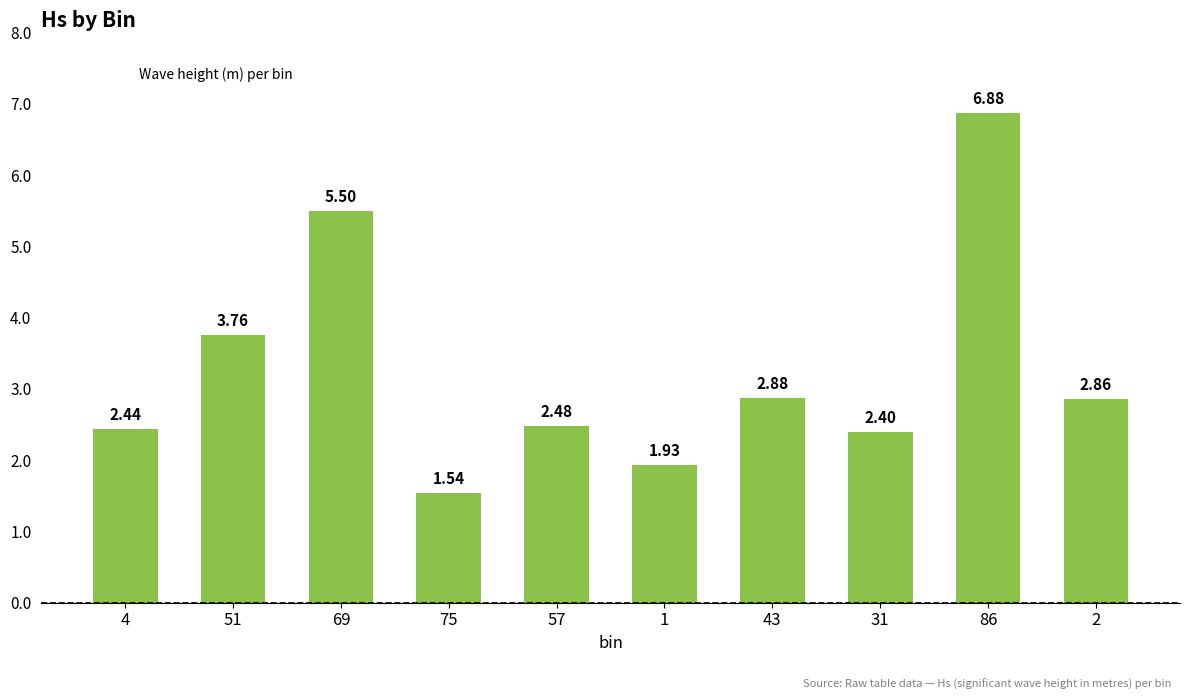

What is the difference between the values at 2 and 57?

0.4